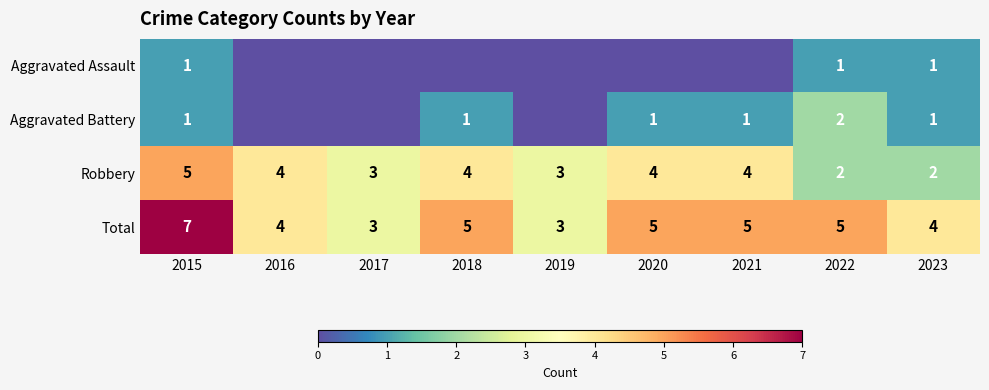

What is the difference between the maximum and second lowest values in the Robbery series?

3